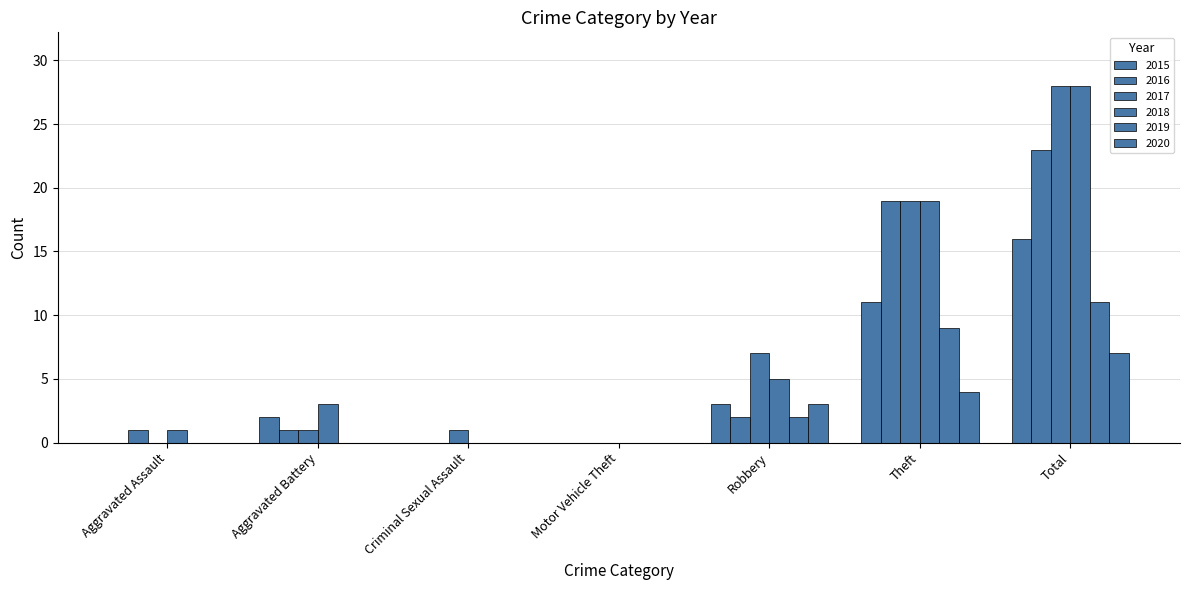

How many groups of bars are there?

7